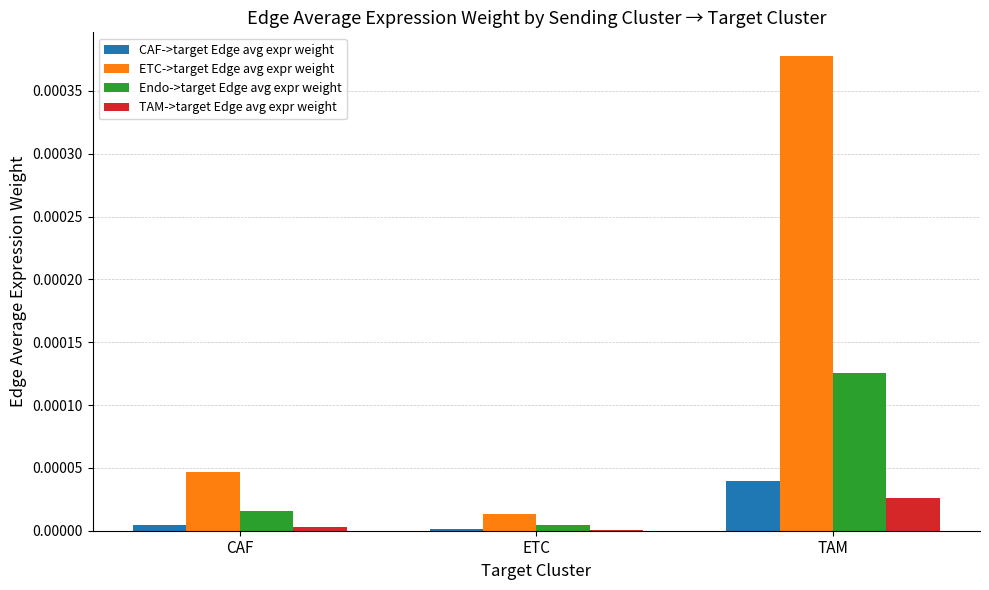

Which series has the largest range (max minus min)?

ETC->target Edge avg expr weight